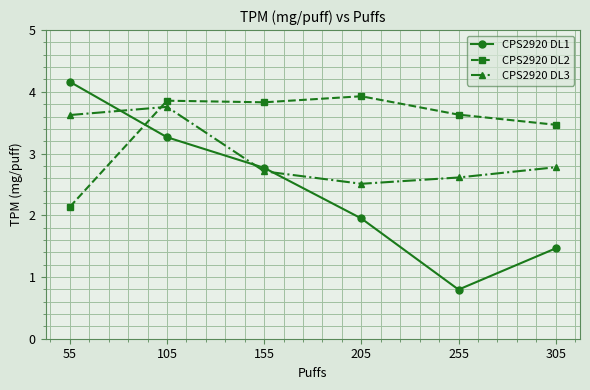

Is the value of CPS2920 DL3 at 55 greater than the value of CPS2920 DL1 at 155?

Yes